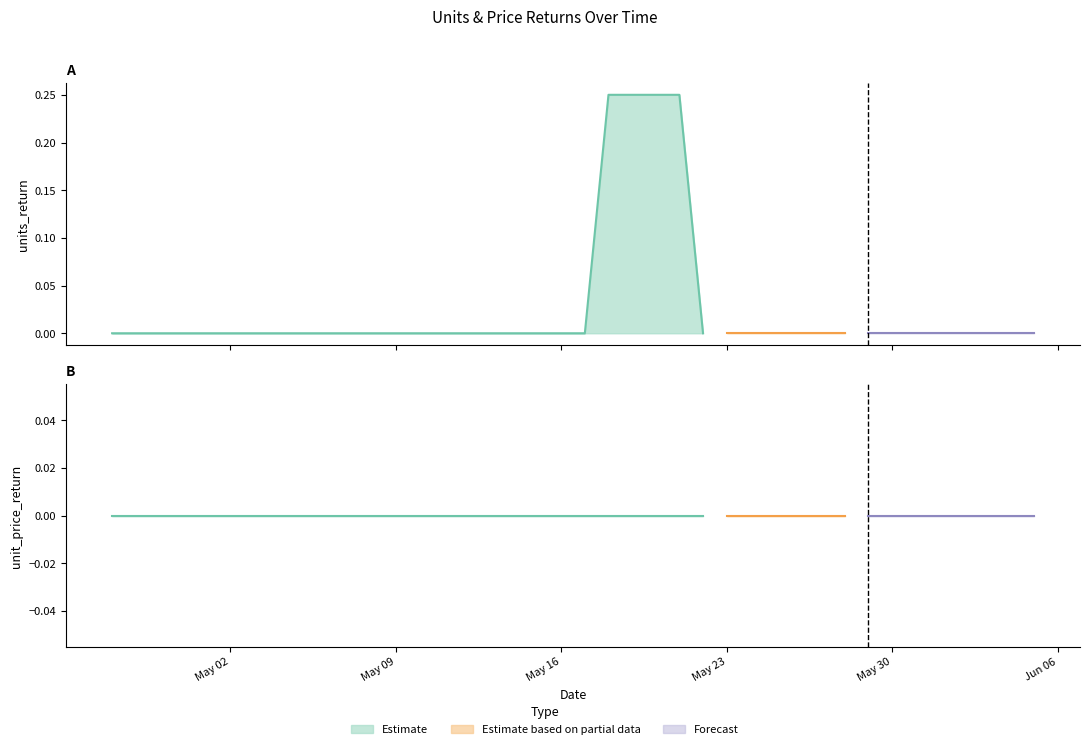

Which series has the widest spread of values?

units_return